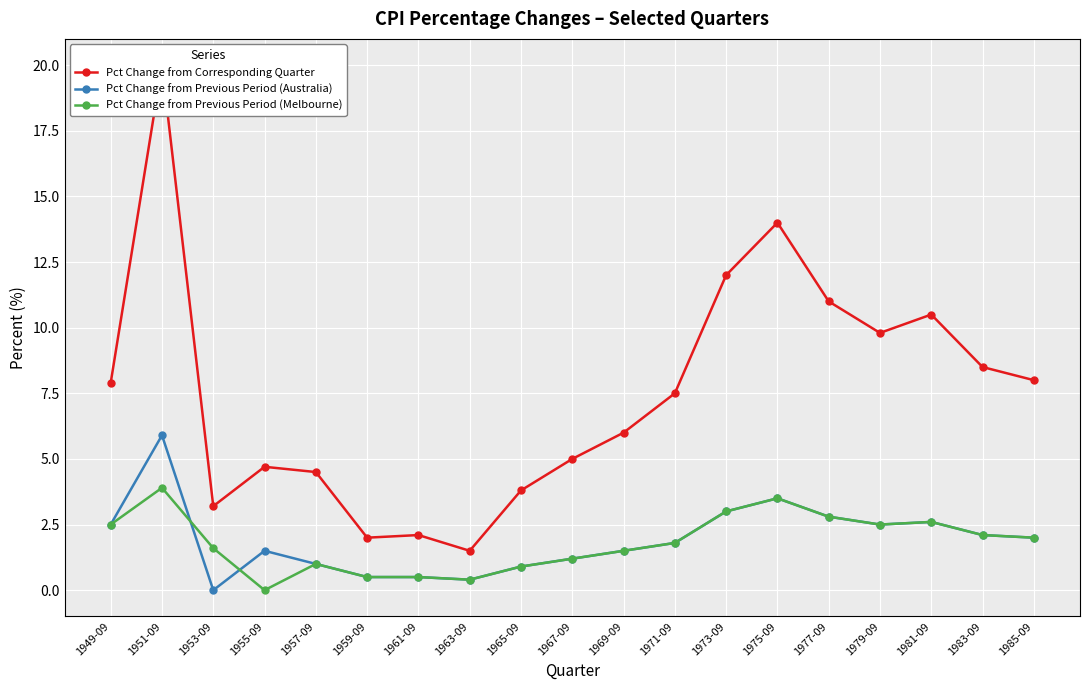

Is the value of Pct Change from Previous Period (Melbourne) at 1981-09 greater than the value of Pct Change from Corresponding Quarter at 1951-09?

No